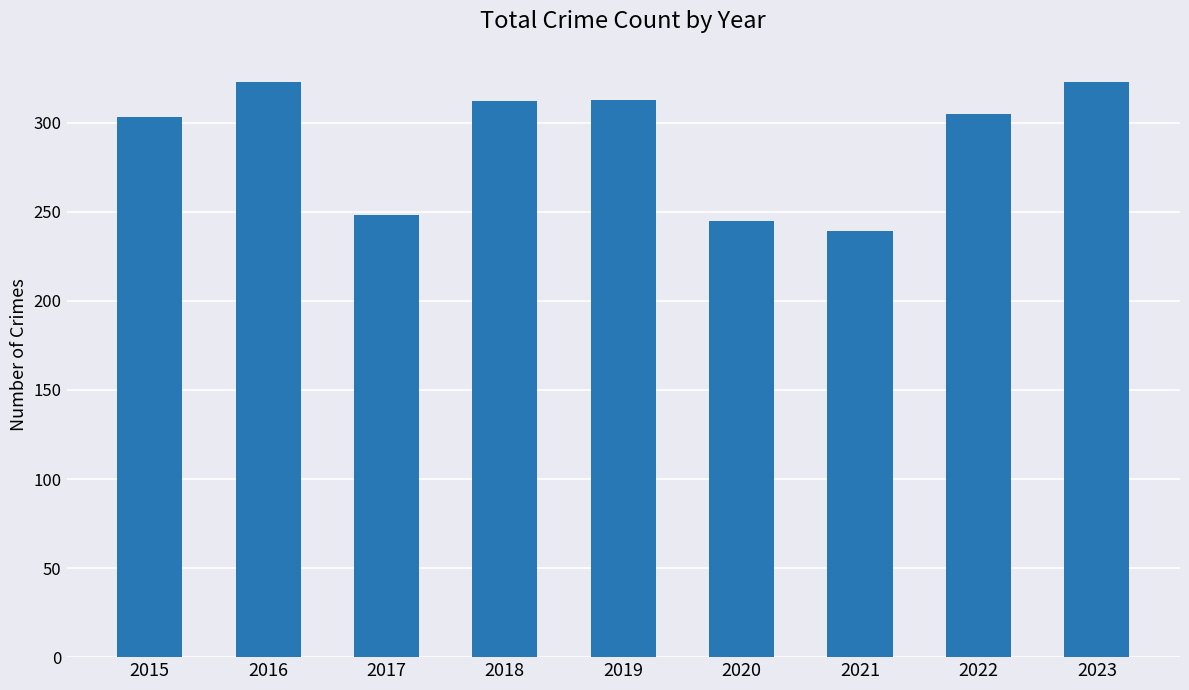

What is the value of the 3rd bar from the left?

248